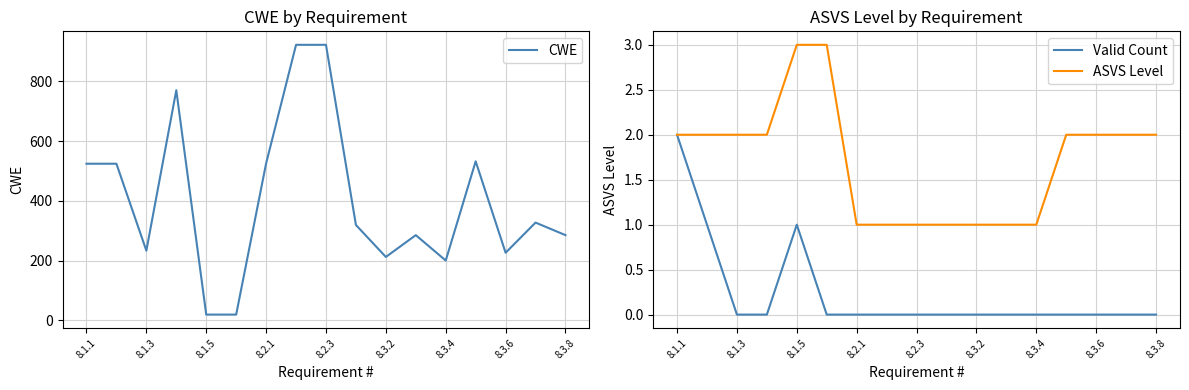

The value of ASVS Level at 8.1.5 is 3. True or false?

True